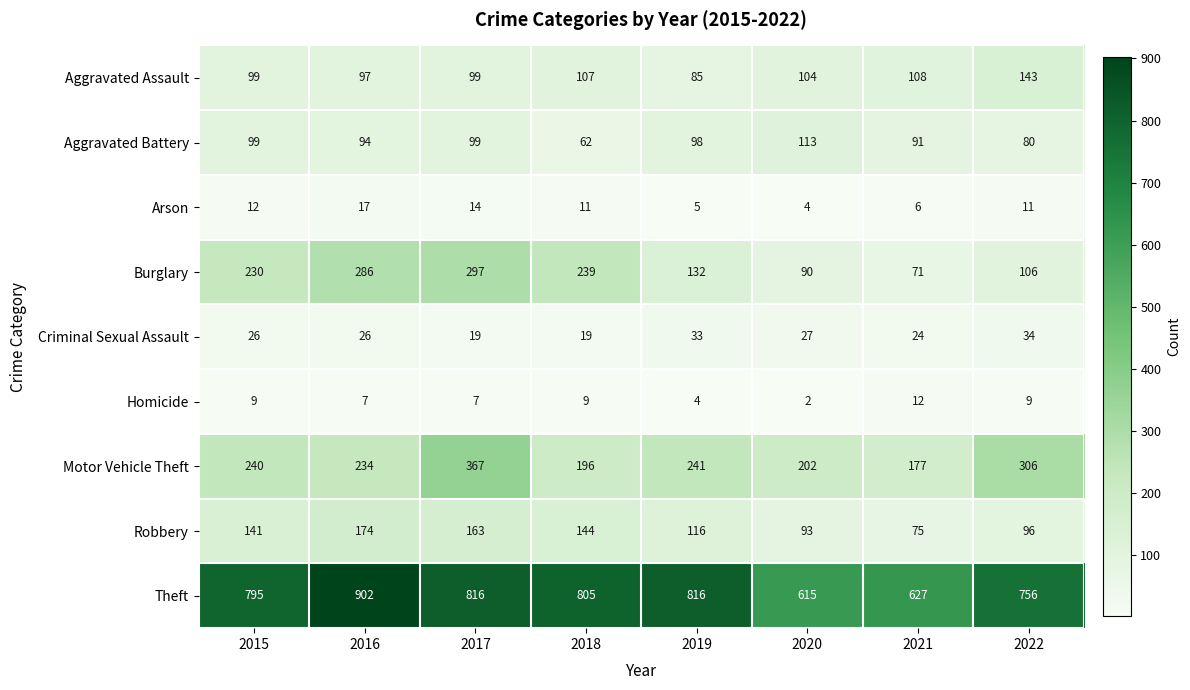

The Motor Vehicle Theft series shows 234 at 2016. True or false?

True